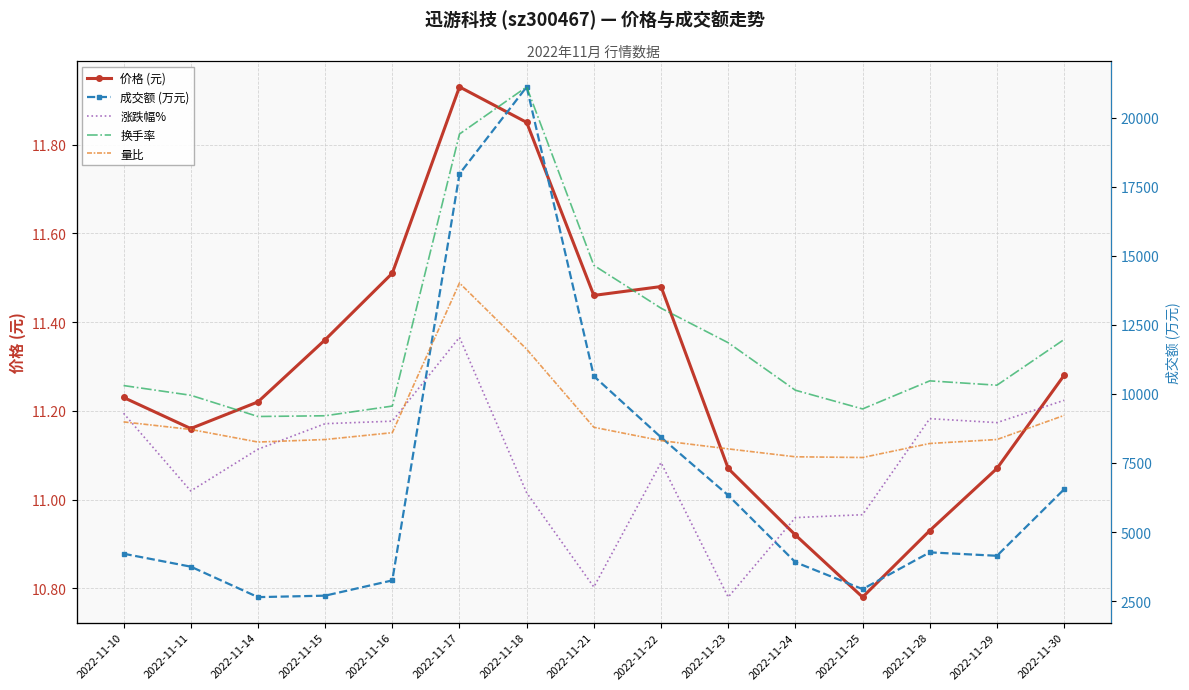

What is the difference between the second highest and second lowest values in the 换手率 series?

7.8